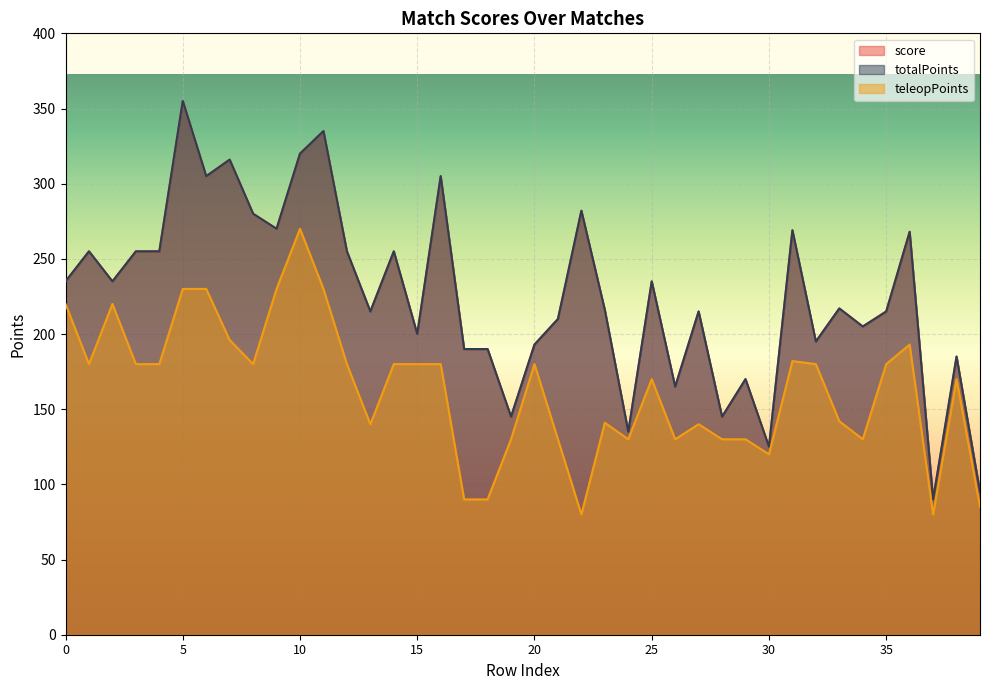

Rank the categories by teleopPoints value from highest to lowest.

10, 5, 6, 9, 11, 0, 2, 7, 36, 31, 1, 3, 4, 8, 12, 14, 15, 16, 20, 32, 35, 25, 38, 33, 23, 13, 27, 19, 21, 24, 26, 28, 29, 34, 30, 17, 18, 39, 22, 37